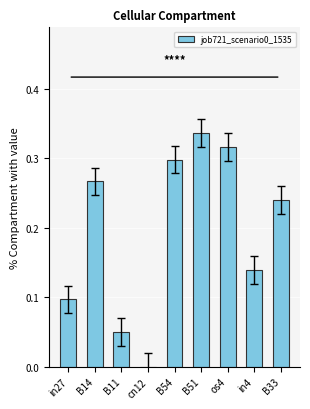

Which label corresponds to the largest value in the chart?

B51